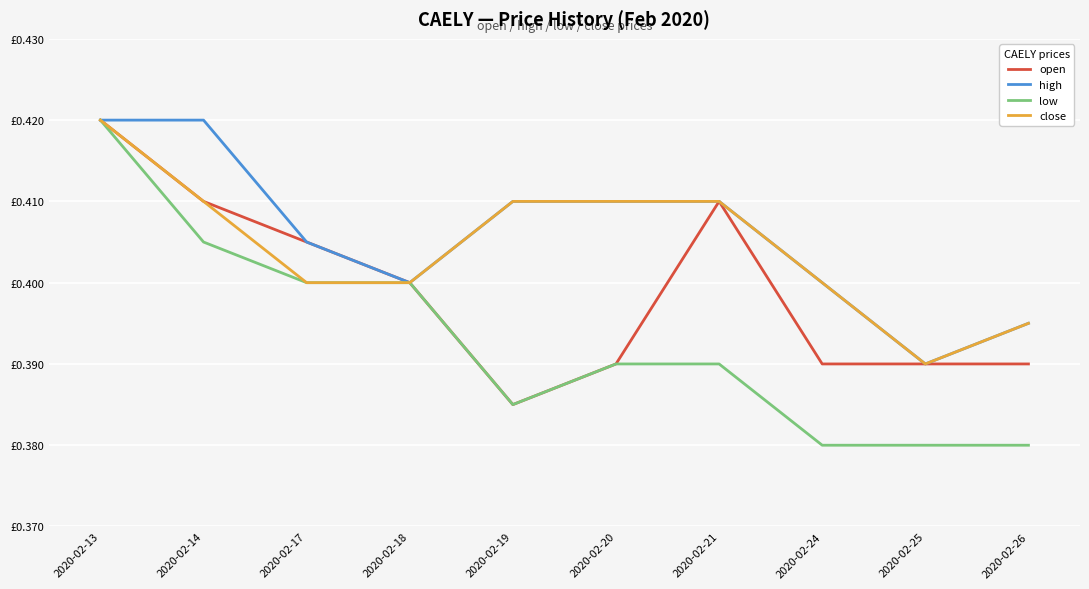

What is the highest value of the close series?

0.4